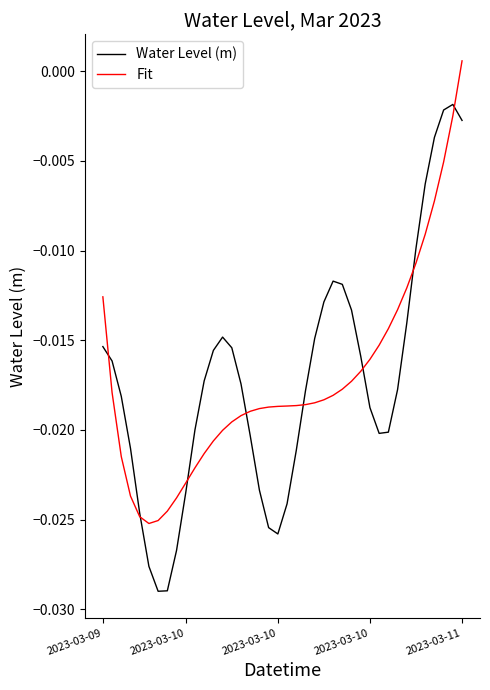

What is the sum of all Fit values?

-0.7